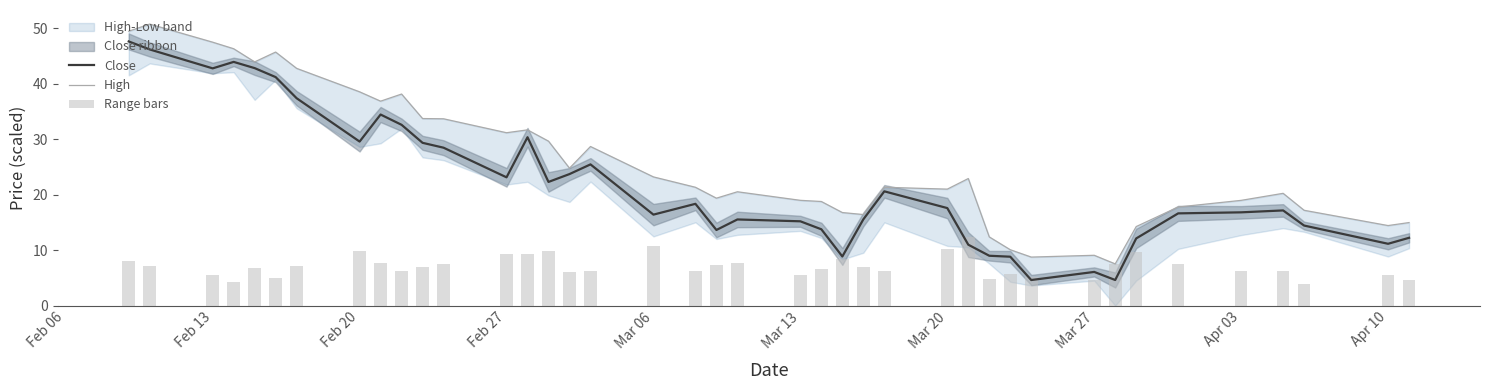

Is the value of Close at 38 greater than the value of High at Feb 13?

No